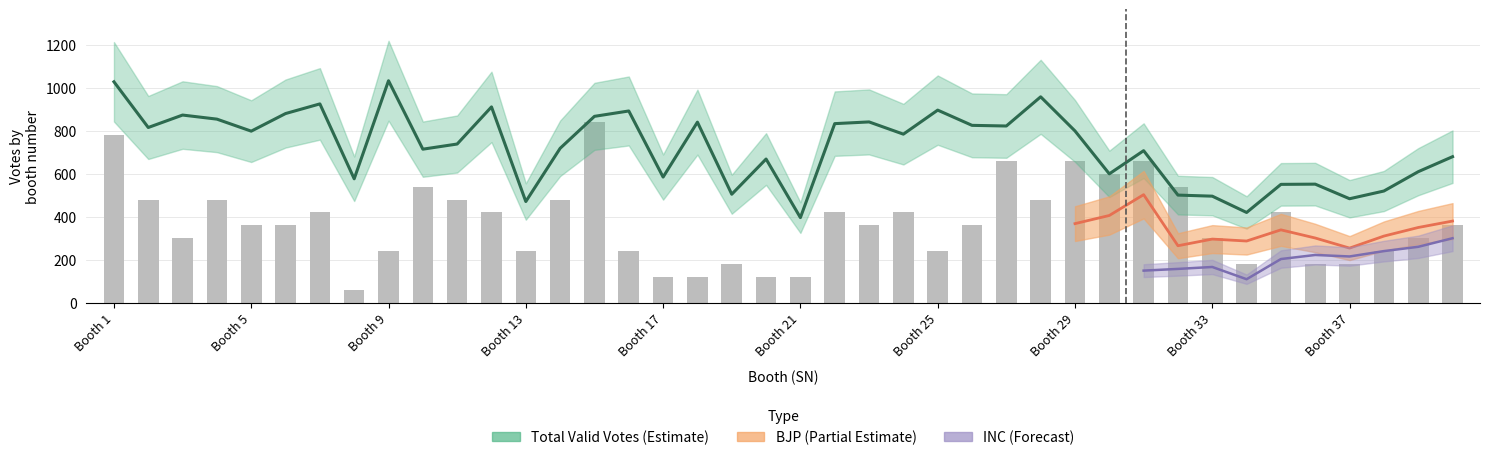

Where does the NOTA series first go above 360?

Booth 1